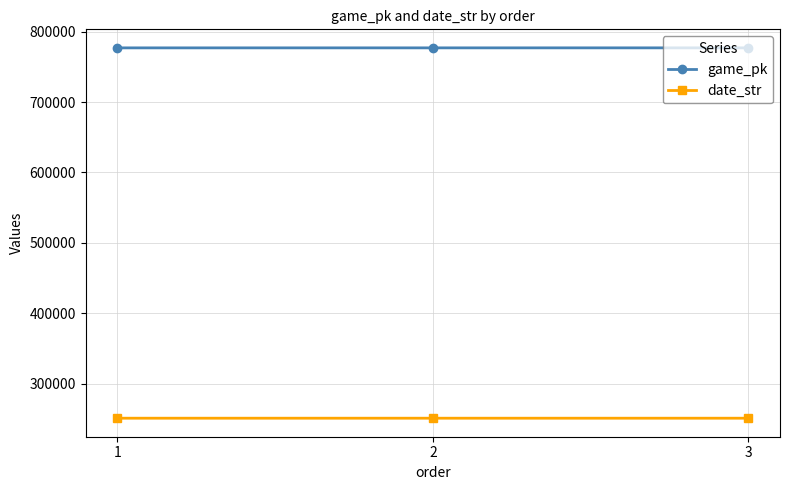

How many lines are shown in the chart?

2